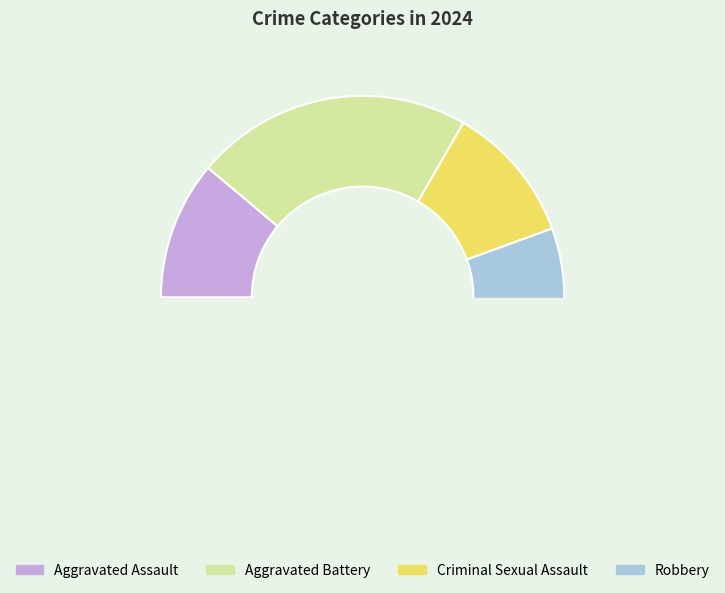

Does any single category account for the majority?

Yes